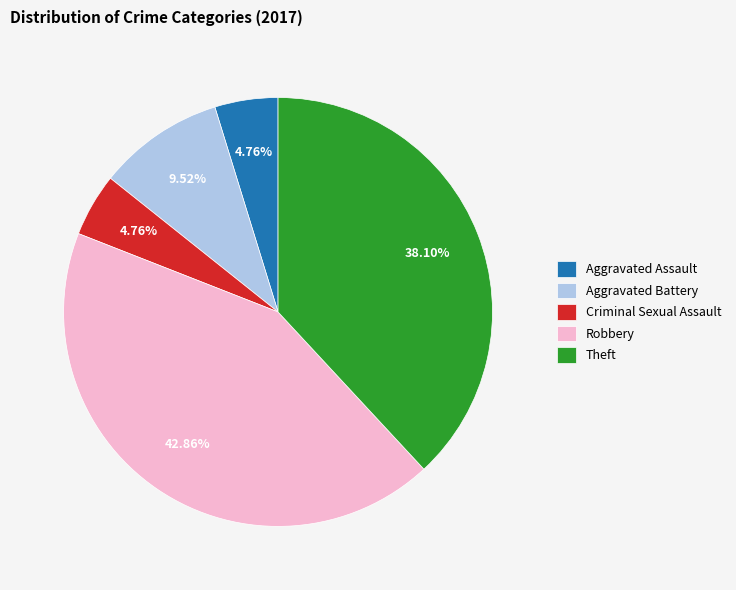

Which slice is the largest?

Robbery